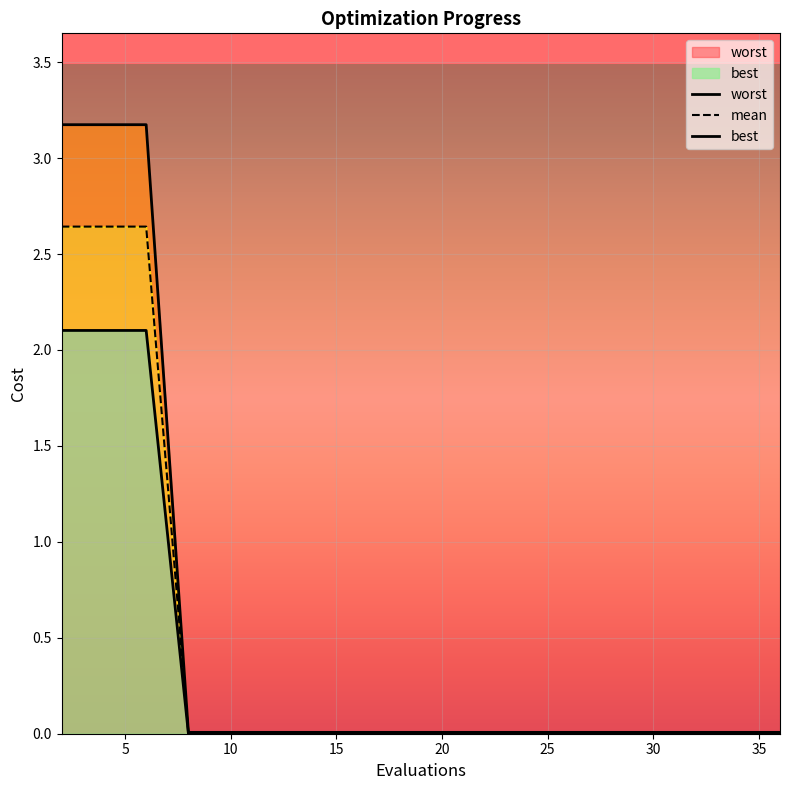

Rank the series by their average value, from highest to lowest.

worst, mean, best